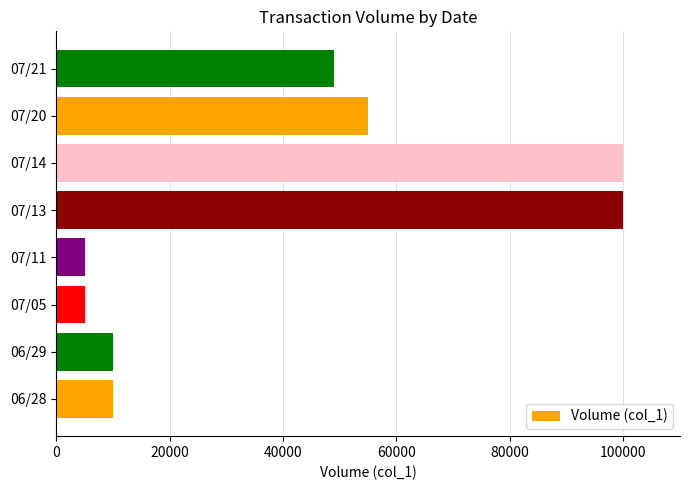

What is the ratio of the value at 07/21 to the value at 07/13?

0.5